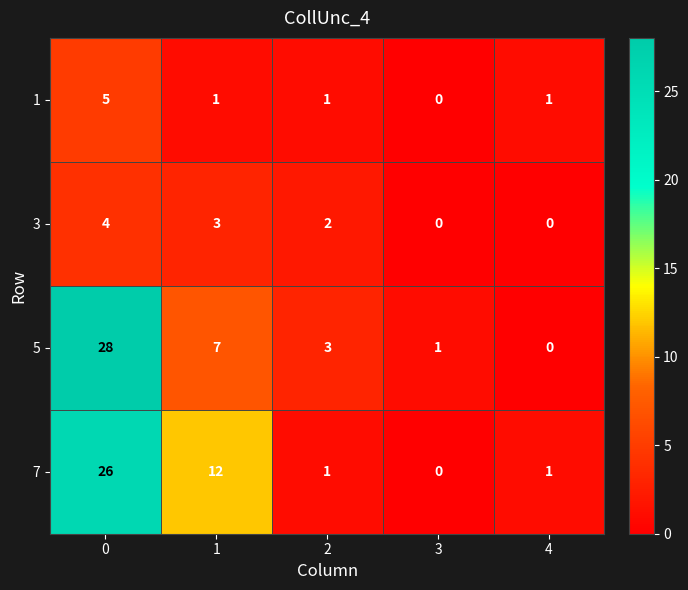

Count the number of categories in the chart.

5